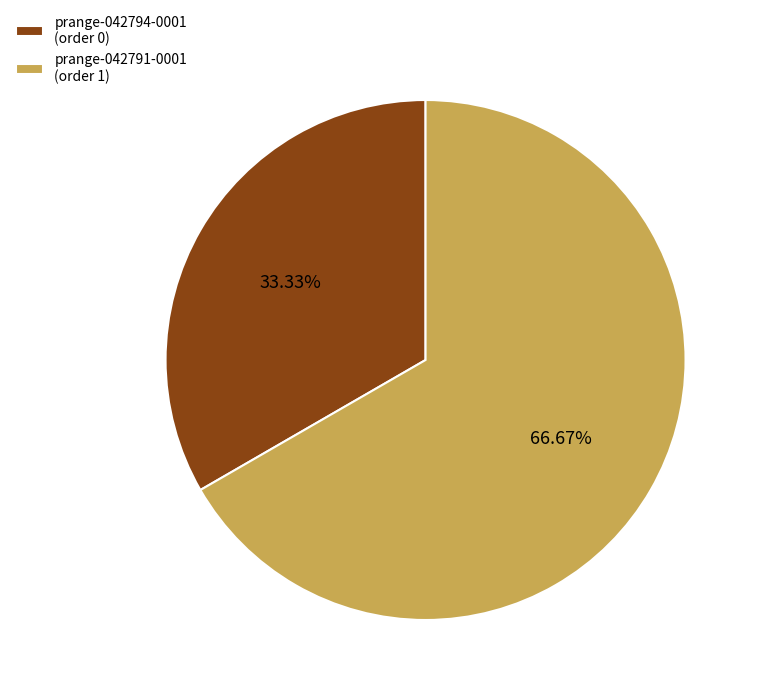

Which slice is the smallest?

prange-042794-0001